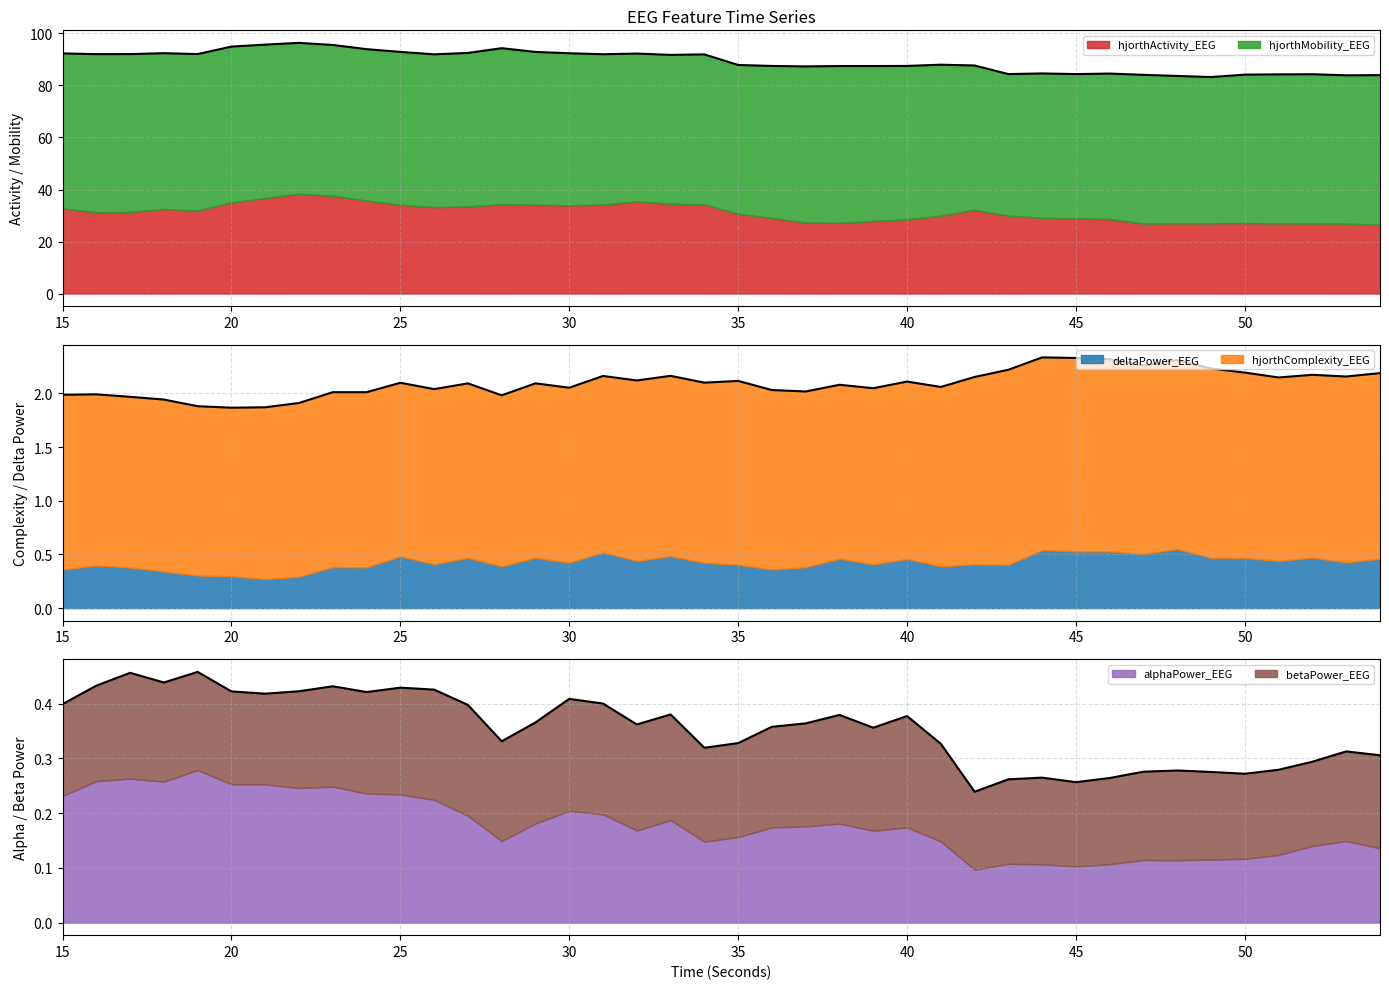

True or false: betaPower_EEG has a value of 0.1 at 29.

False